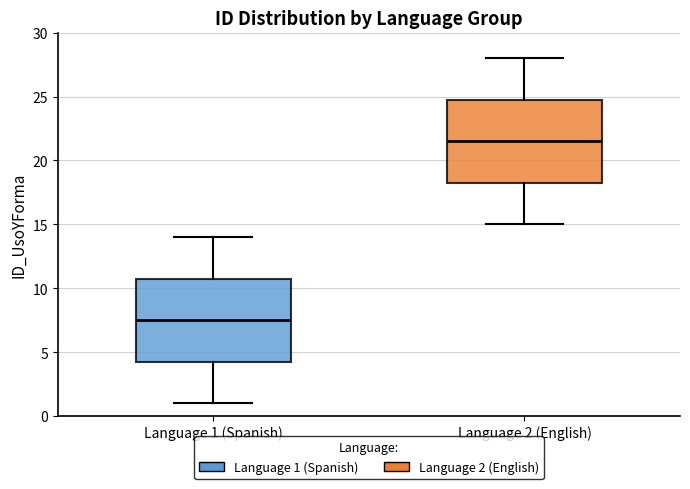

Where does the lower whisker of the box for Language 1 (Spanish) end on the y-axis? The values are not printed on the chart, so give them approximately, as read against the axis.

1.0